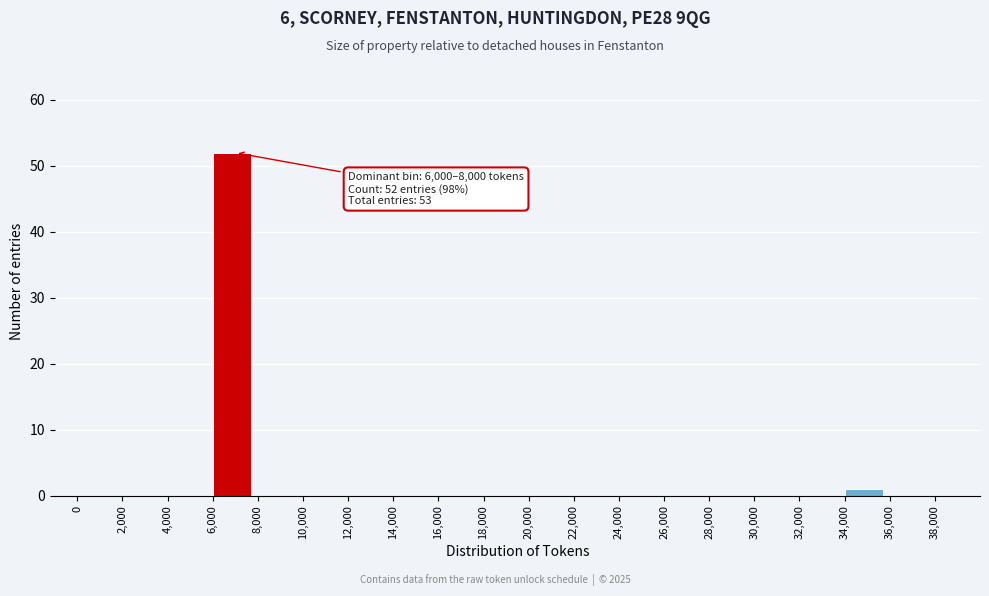

Over which range of the x-axis is the bar tallest?

6000 to 8000